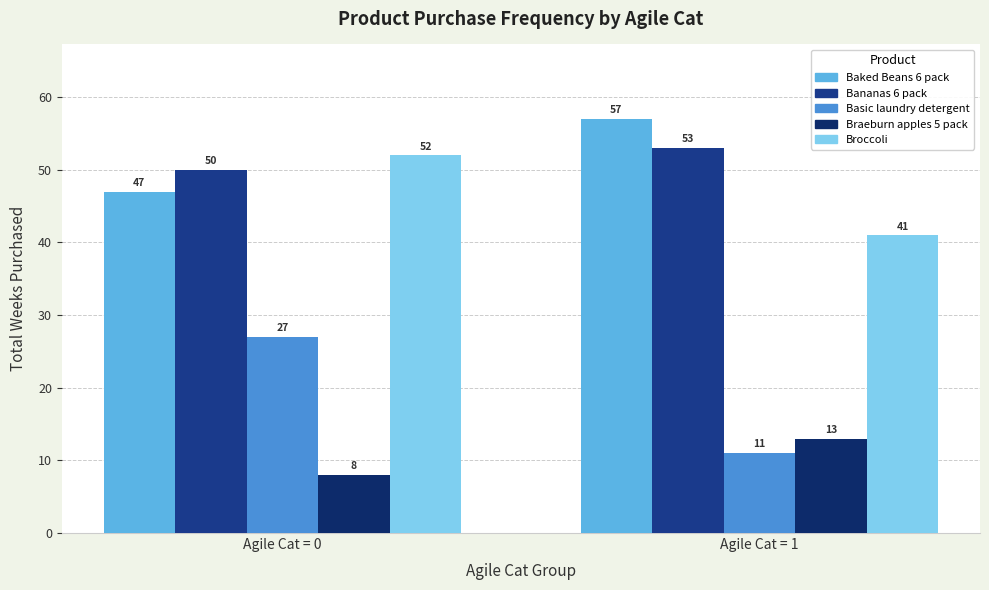

List the labels in order of Bananas 6 pack value, largest first.

Agile Cat = 1, Agile Cat = 0